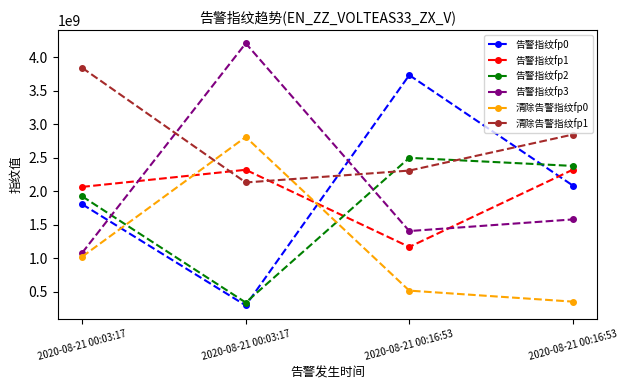

How many data points in 清除告警指纹fp1 are less than 2847204681?

2